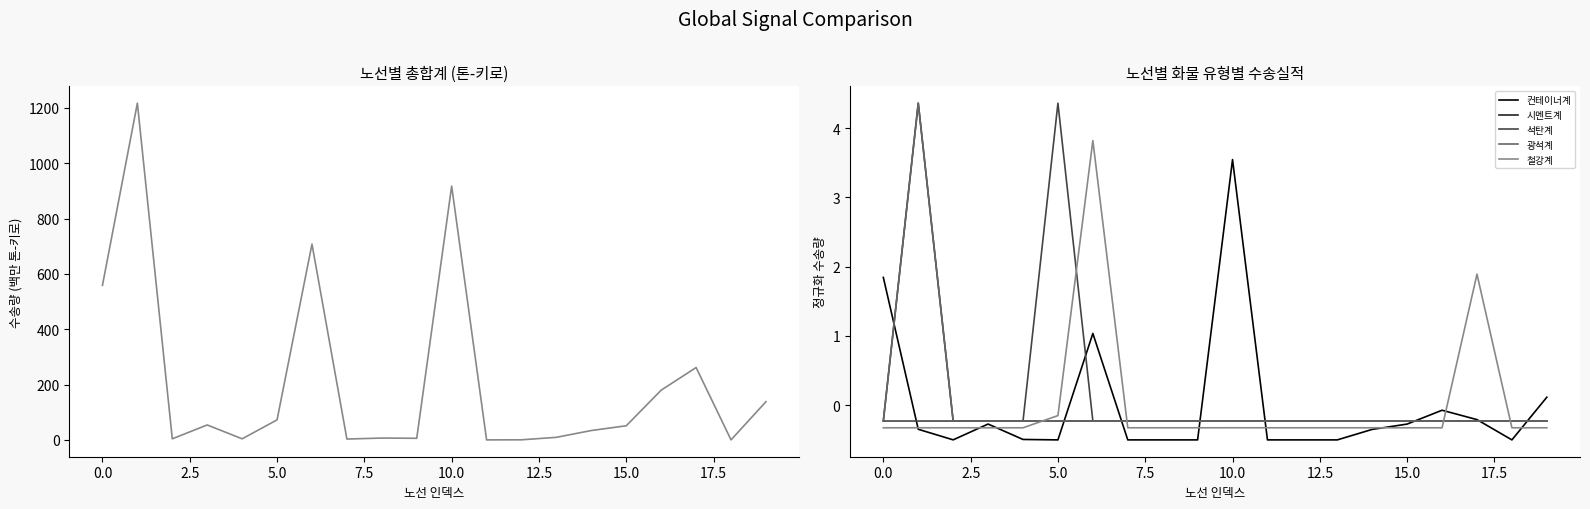

What are all the series names shown in the legend?

총합계, 컨테이너계, 시멘트계, 석탄계, 광석계, 철강계